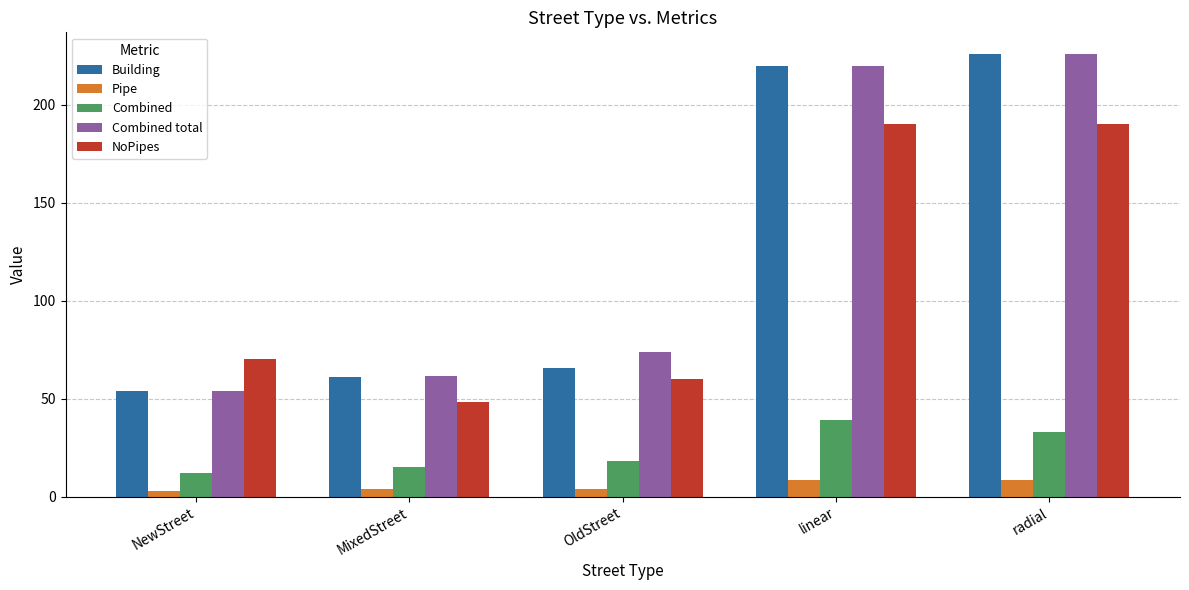

Which series changed the most between MixedStreet and linear?

Building